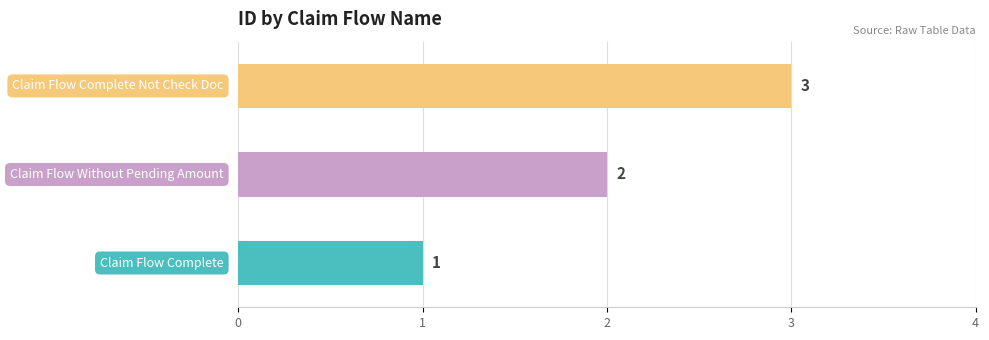

Are the bars horizontal?

Yes